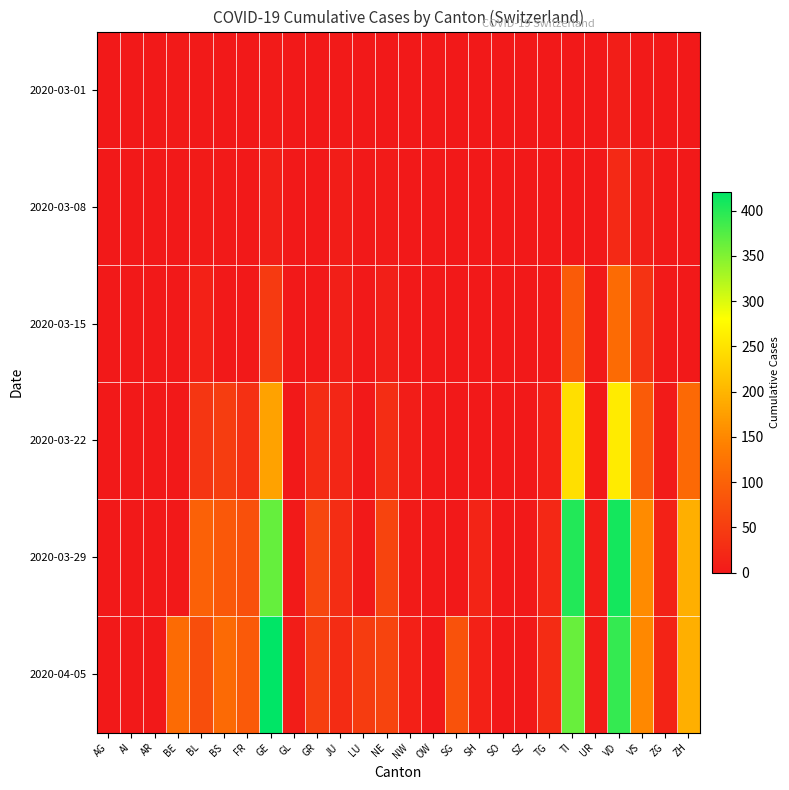

Reading left to right, list all the values displayed in this chart.

2020-03-01: AG=0	AI=0	AR=0	BE=1	BL=1	BS=0	FR=0	GE=3	GL=0	GR=0	JU=1	LU=0	NE=0	NW=0	OW=0	SG=0	SH=0	SO=0	SZ=0	TG=0	TI=0	UR=0	VD=7	VS=1	ZG=0	ZH=0
2020-03-08: AG=0	AI=0	AR=0	BE=0	BL=4	BS=1	FR=0	GE=9	GL=0	GR=0	JU=5	LU=0	NE=3	NW=0	OW=0	SG=0	SH=0	SO=0	SZ=0	TG=0	TI=0	UR=0	VD=22	VS=9	ZG=0	ZH=0
2020-03-15: AG=0	AI=0	AR=0	BE=0	BL=12	BS=0	FR=0	GE=46	GL=0	GR=0	JU=9	LU=0	NE=9	NW=0	OW=0	SG=0	SH=0	SO=0	SZ=0	TG=1	TI=92	UR=0	VD=113	VS=36	ZG=0	ZH=0
2020-03-22: AG=0	AI=0	AR=0	BE=0	BL=40	BS=50	FR=32	GE=179	GL=0	GR=27	JU=18	LU=0	NE=28	NW=5	OW=0	SG=0	SH=0	SO=0	SZ=0	TG=10	TI=246	UR=0	VD=259	VS=92	ZG=3	ZH=110
2020-03-29: AG=0	AI=0	AR=0	BE=0	BL=99	BS=87	FR=76	GE=365	GL=2	GR=63	JU=28	LU=0	NE=60	NW=4	OW=0	SG=0	SH=15	SO=0	SZ=0	TG=21	TI=402	UR=7	VD=409	VS=153	ZG=12	ZH=194
2020-04-05: AG=0	AI=0	AR=0	BE=113	BL=73	BS=112	FR=89	GE=421	GL=5	GR=52	JU=27	LU=49	NE=59	NW=10	OW=0	SG=79	SH=12	SO=0	SZ=0	TG=26	TI=363	UR=6	VD=392	VS=150	ZG=14	ZH=194